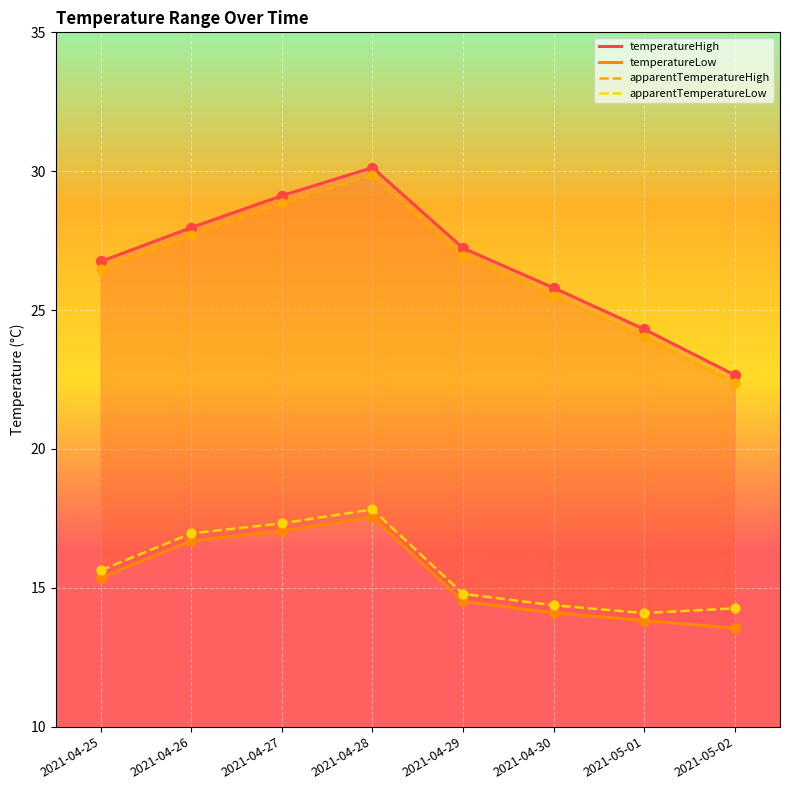

What is the total value across all series at 2021-04-27?

92.3